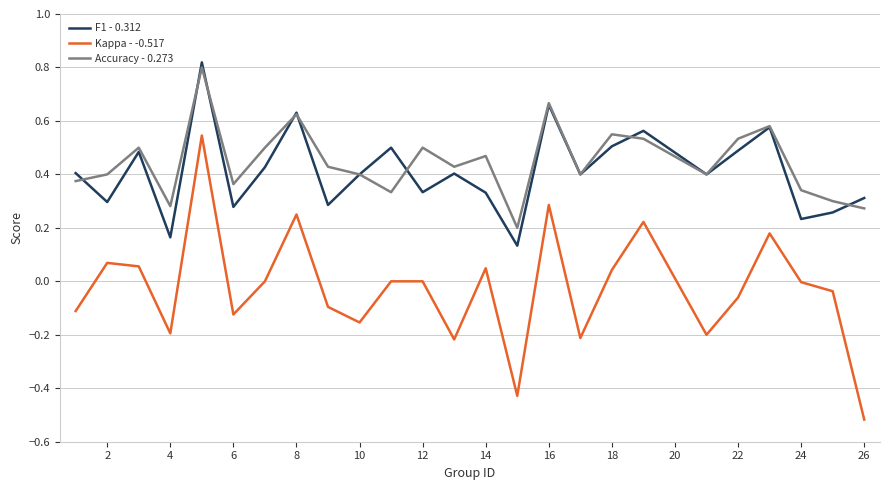

Which series has the widest spread of values?

Kappa - -0.517